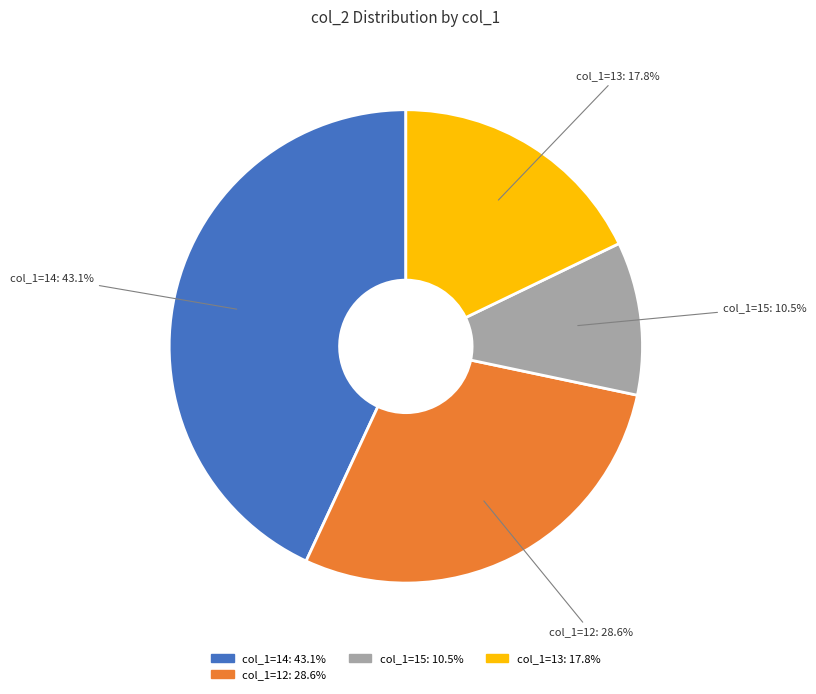

To the nearest percent, what is the difference between the largest and smallest slice percentages?

33%